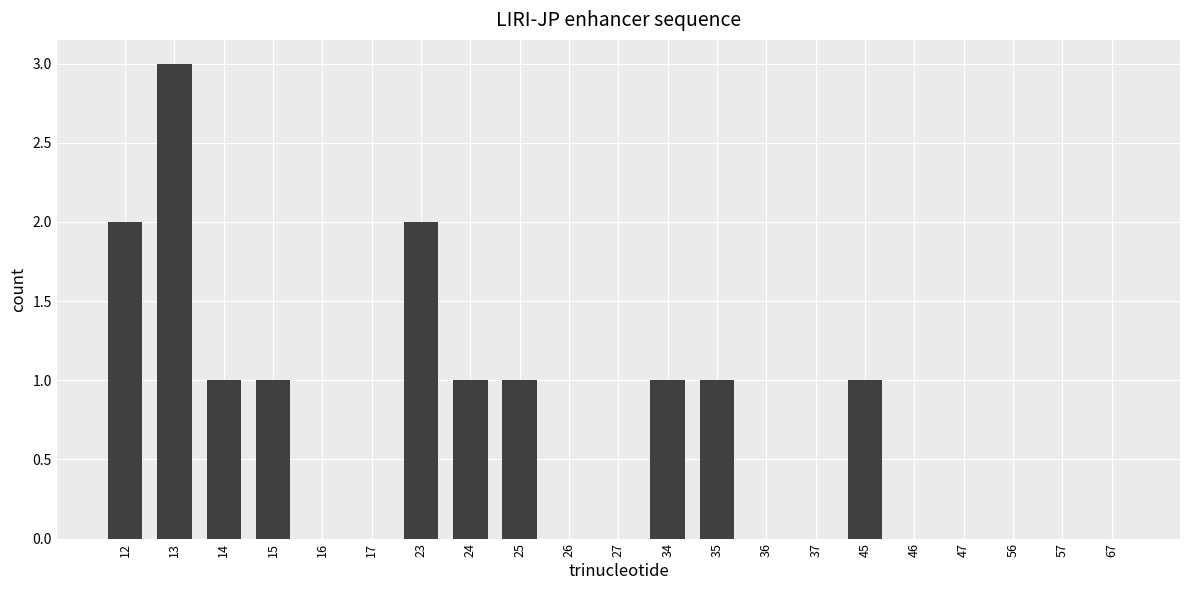

Count the values in the range 0 to 1.

18